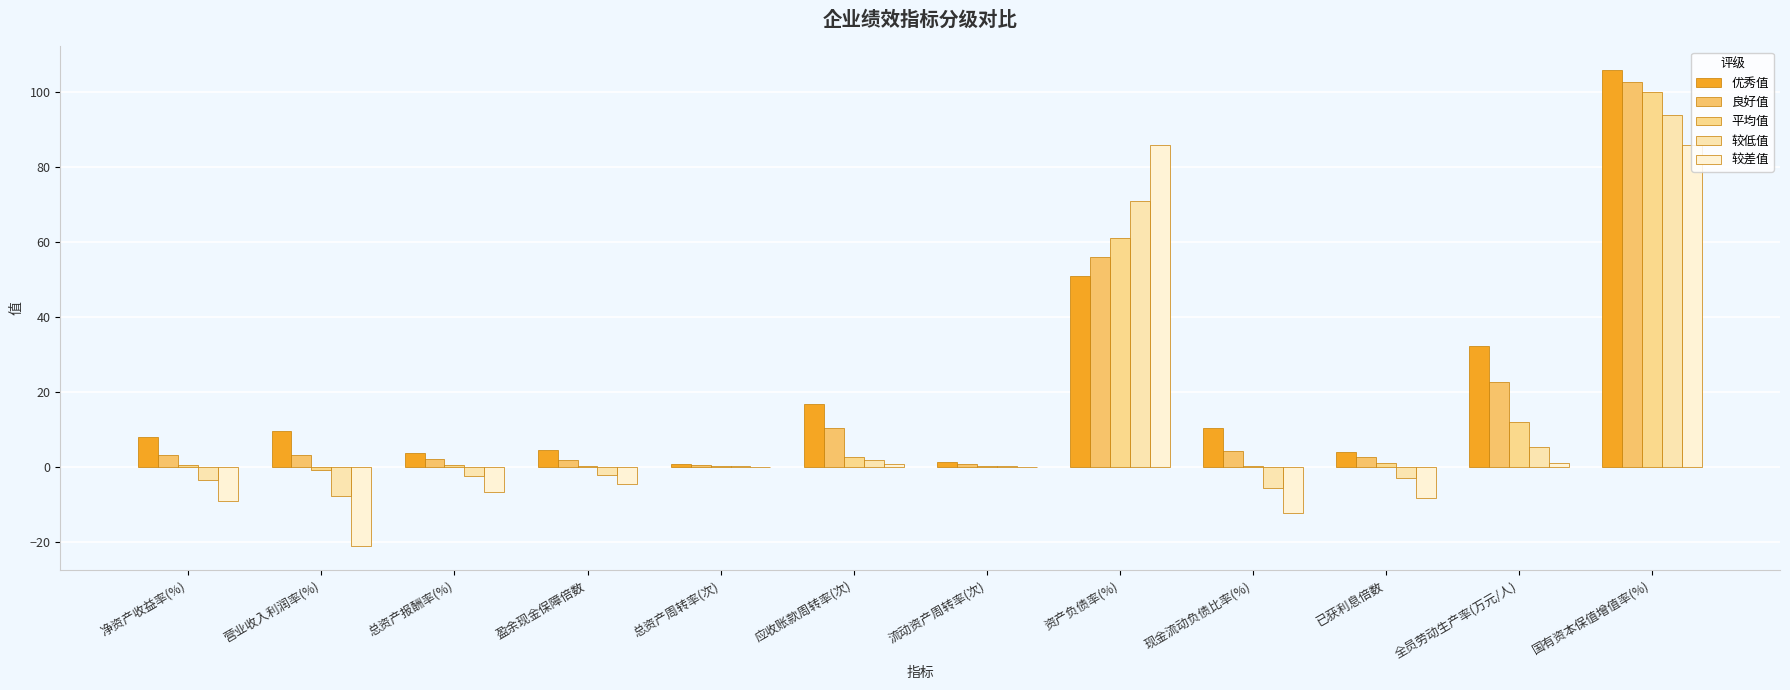

Reading right to left, list all the values displayed in this chart.

优秀值: 105.9	32.2	3.9	10.4	51.0	1.4	16.9	0.8	4.6	3.7	9.6	7.9
良好值: 102.8	22.6	2.7	4.4	56.0	0.7	10.5	0.5	1.9	2.1	3.1	3.1
平均值: 100.1	12.0	1.0	0.4	61.0	0.4	2.8	0.3	0.3	0.5	-0.9	0.6
较低值: 93.9	5.4	-2.9	-5.5	71.0	0.2	1.8	0.2	-2.0	-2.4	-7.8	-3.5
较差值: 85.9	1.0	-8.4	-12.2	86.0	0.1	0.7	0.1	-4.5	-6.8	-21.2	-9.0